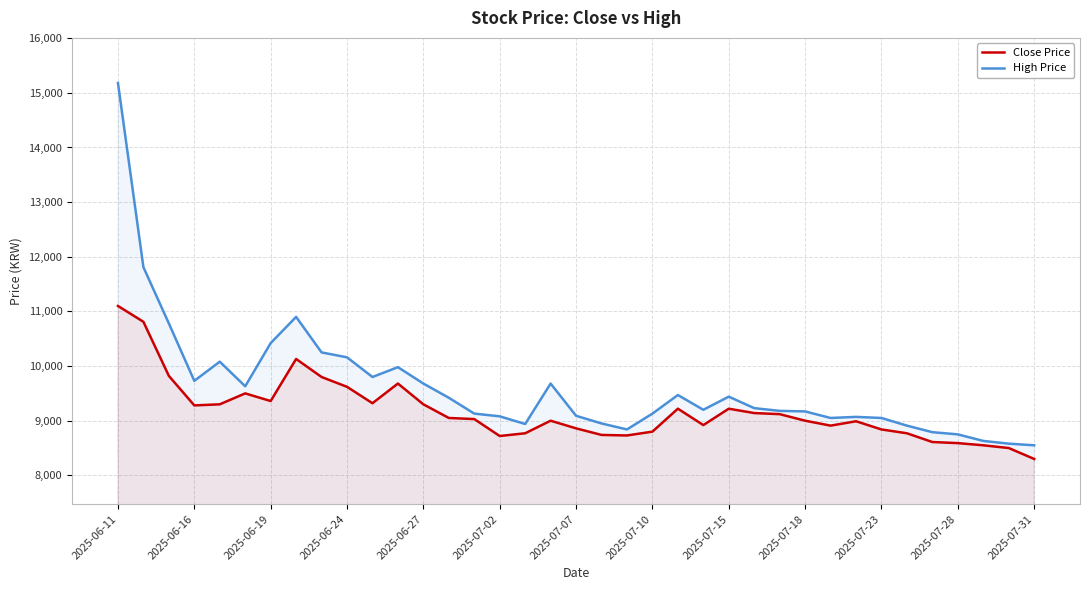

What is the minimum value for Close Price?

8300